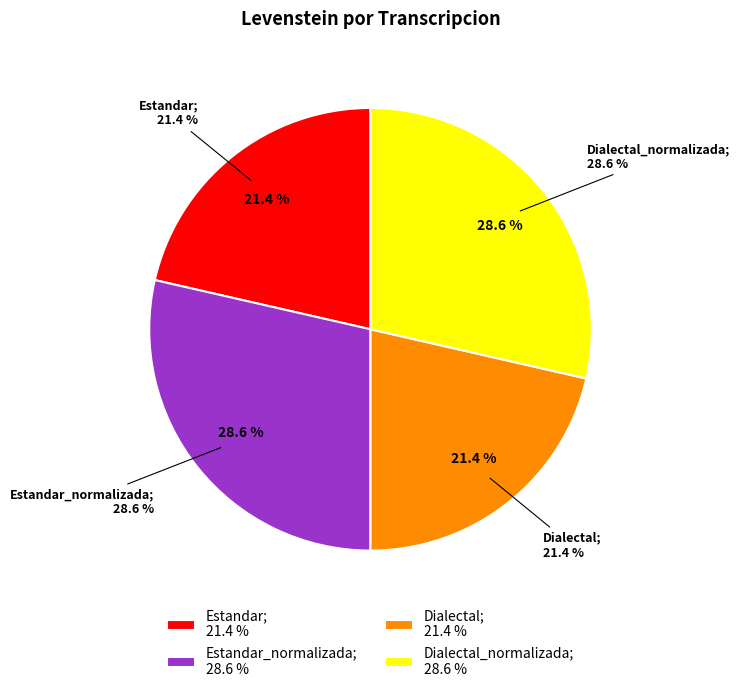

Count the number of slices in the pie.

4